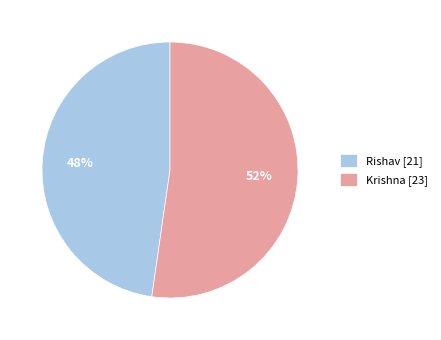

Which slice is the smallest?

Rishav